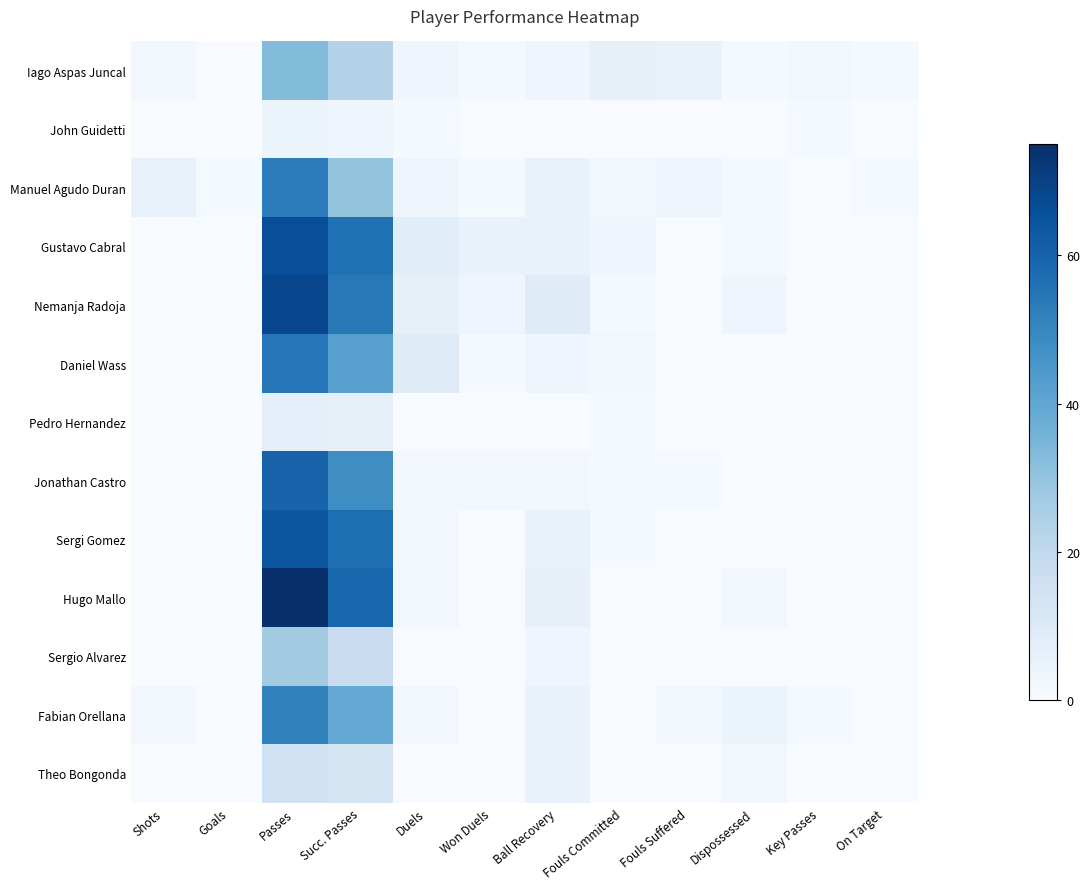

Reading left to right, extract all data points from this chart.

Iago Aspas Juncal: Shots=2	Goals=0	Passes=33	Succ. Passes=23	Duels=3	Won Duels=1	Ball Recovery=3	Fouls Committed=6	Fouls Suffered=5	Dispossessed=1	Key Passes=2	On Target=1
John Guidetti: Shots=0	Goals=0	Passes=4	Succ. Passes=3	Duels=1	Won Duels=0	Ball Recovery=0	Fouls Committed=0	Fouls Suffered=0	Dispossessed=0	Key Passes=1	On Target=0
Manuel Agudo Duran: Shots=5	Goals=1	Passes=53	Succ. Passes=30	Duels=3	Won Duels=1	Ball Recovery=5	Fouls Committed=2	Fouls Suffered=3	Dispossessed=1	Key Passes=0	On Target=1
Gustavo Cabral: Shots=0	Goals=0	Passes=66	Succ. Passes=56	Duels=8	Won Duels=5	Ball Recovery=5	Fouls Committed=3	Fouls Suffered=0	Dispossessed=1	Key Passes=0	On Target=0
Nemanja Radoja: Shots=0	Goals=0	Passes=68	Succ. Passes=54	Duels=6	Won Duels=3	Ball Recovery=9	Fouls Committed=1	Fouls Suffered=0	Dispossessed=3	Key Passes=0	On Target=0
Daniel Wass: Shots=0	Goals=0	Passes=55	Succ. Passes=42	Duels=9	Won Duels=1	Ball Recovery=3	Fouls Committed=2	Fouls Suffered=0	Dispossessed=0	Key Passes=0	On Target=0
Pedro Hernandez: Shots=0	Goals=0	Passes=7	Succ. Passes=6	Duels=0	Won Duels=0	Ball Recovery=0	Fouls Committed=1	Fouls Suffered=0	Dispossessed=0	Key Passes=0	On Target=0
Jonathan Castro: Shots=0	Goals=0	Passes=60	Succ. Passes=48	Duels=2	Won Duels=2	Ball Recovery=2	Fouls Committed=1	Fouls Suffered=1	Dispossessed=0	Key Passes=0	On Target=0
Sergi Gomez: Shots=0	Goals=0	Passes=64	Succ. Passes=57	Duels=2	Won Duels=0	Ball Recovery=5	Fouls Committed=1	Fouls Suffered=0	Dispossessed=0	Key Passes=0	On Target=0
Hugo Mallo: Shots=0	Goals=0	Passes=75	Succ. Passes=59	Duels=2	Won Duels=0	Ball Recovery=6	Fouls Committed=0	Fouls Suffered=0	Dispossessed=2	Key Passes=0	On Target=0
Sergio Alvarez: Shots=0	Goals=0	Passes=27	Succ. Passes=17	Duels=0	Won Duels=0	Ball Recovery=3	Fouls Committed=0	Fouls Suffered=0	Dispossessed=0	Key Passes=0	On Target=0
Fabian Orellana: Shots=2	Goals=0	Passes=51	Succ. Passes=39	Duels=2	Won Duels=0	Ball Recovery=5	Fouls Committed=0	Fouls Suffered=2	Dispossessed=4	Key Passes=1	On Target=0
Theo Bongonda: Shots=0	Goals=0	Passes=15	Succ. Passes=13	Duels=0	Won Duels=0	Ball Recovery=5	Fouls Committed=0	Fouls Suffered=0	Dispossessed=2	Key Passes=0	On Target=0